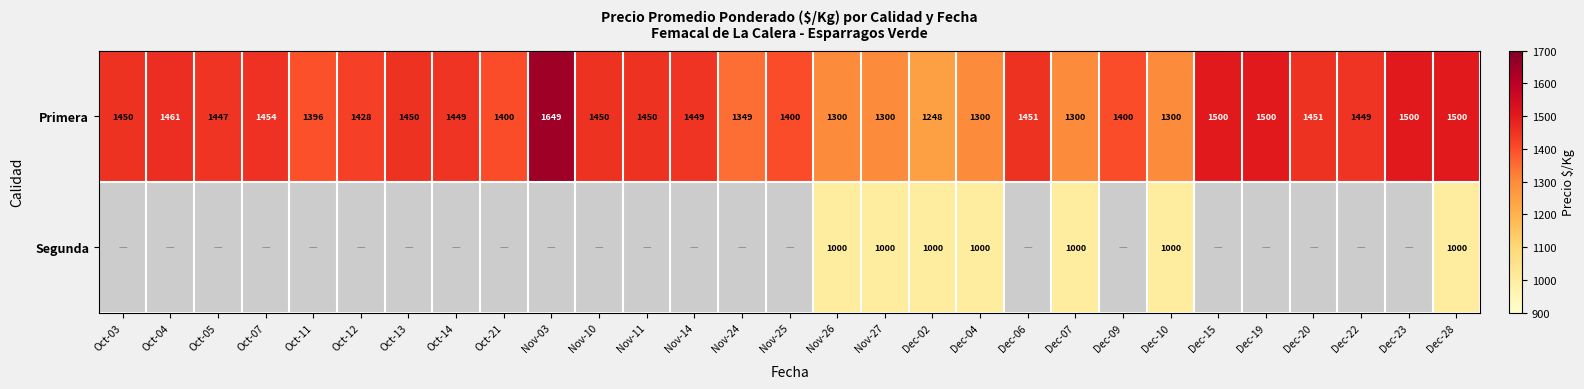

How many values in the Primera series are below 1449?

13